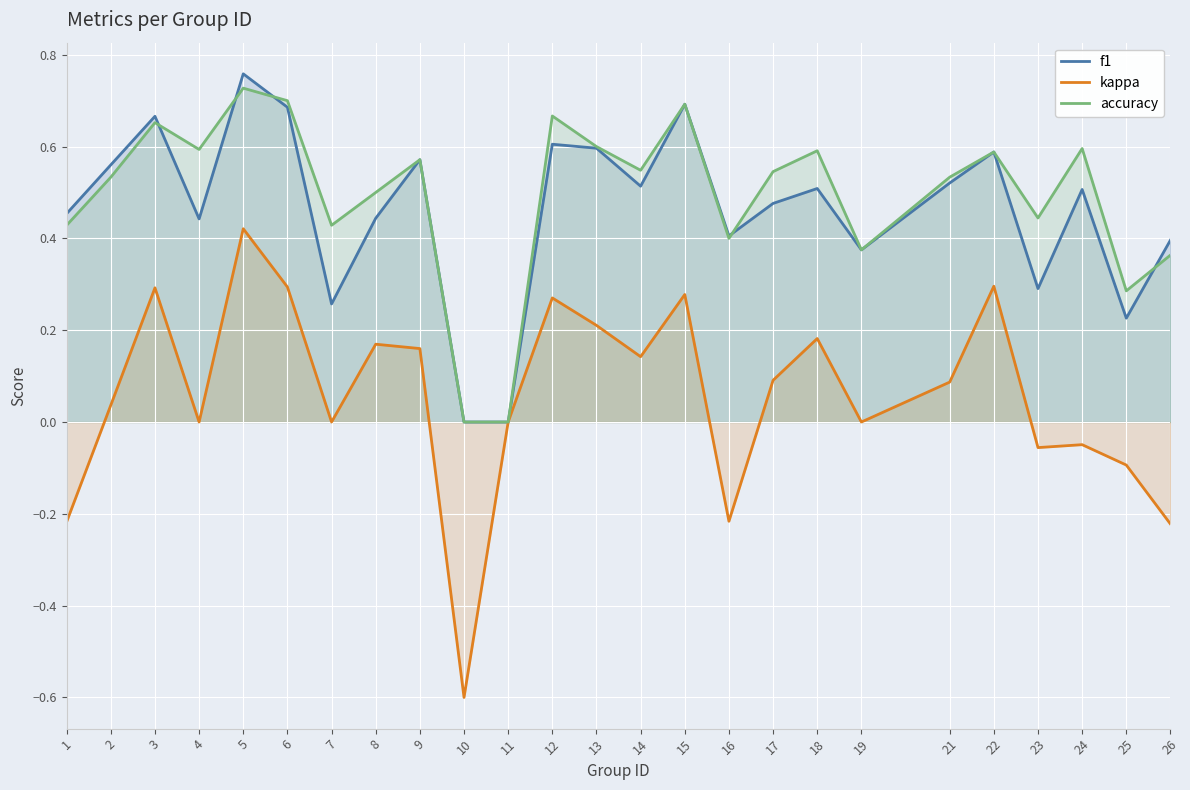

Rank the categories by kappa value from lowest to highest.

10, 26, 1, 16, 25, 23, 24, 4, 7, 11, 19, 2, 21, 17, 14, 9, 8, 18, 13, 12, 15, 3, 6, 22, 5